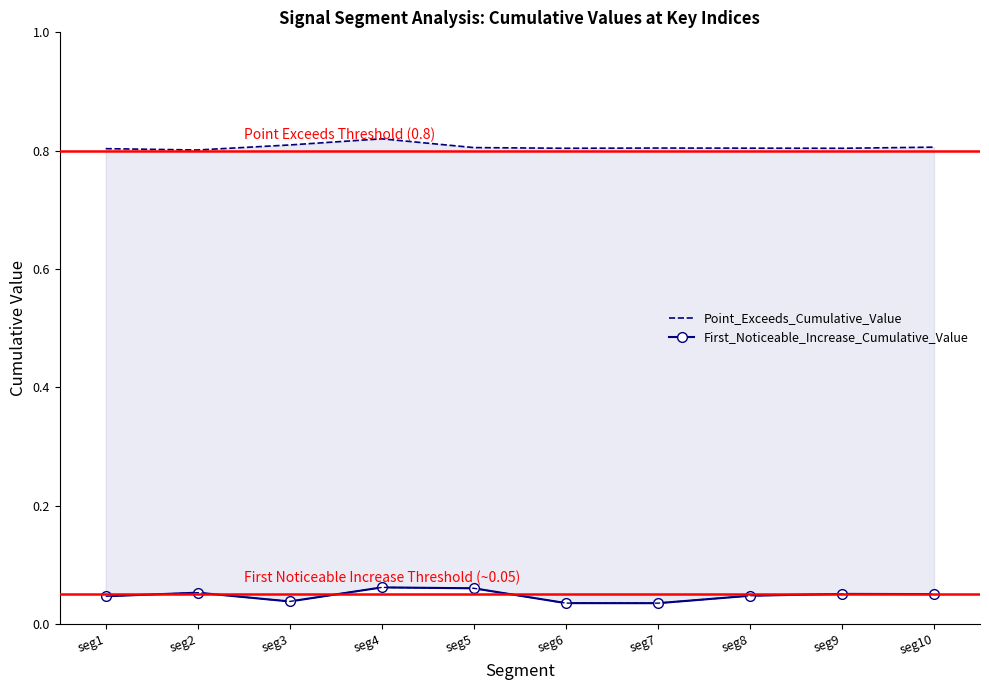

List the series in order of their peak value, lowest first.

First_Noticeable_Increase_Cumulative_Value, Point_Exceeds_Cumulative_Value